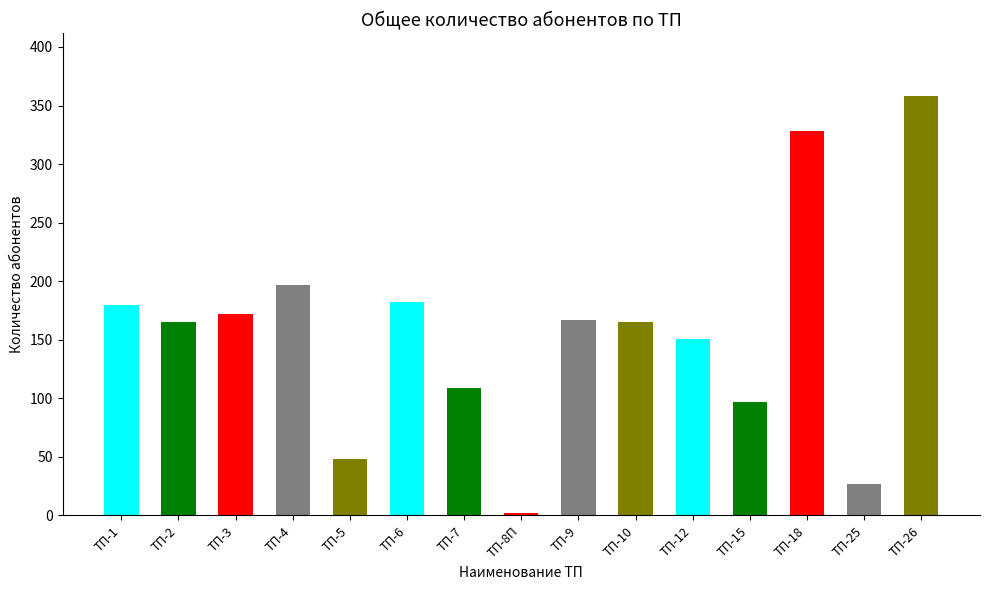

Which has a higher value, ТП-6 or ТП-3?

ТП-6